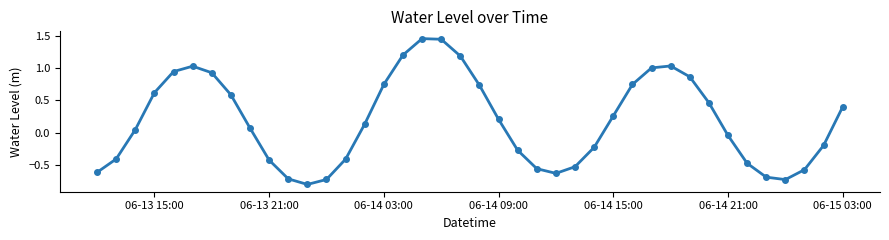

What is the difference between the maximum and minimum values?

2.3